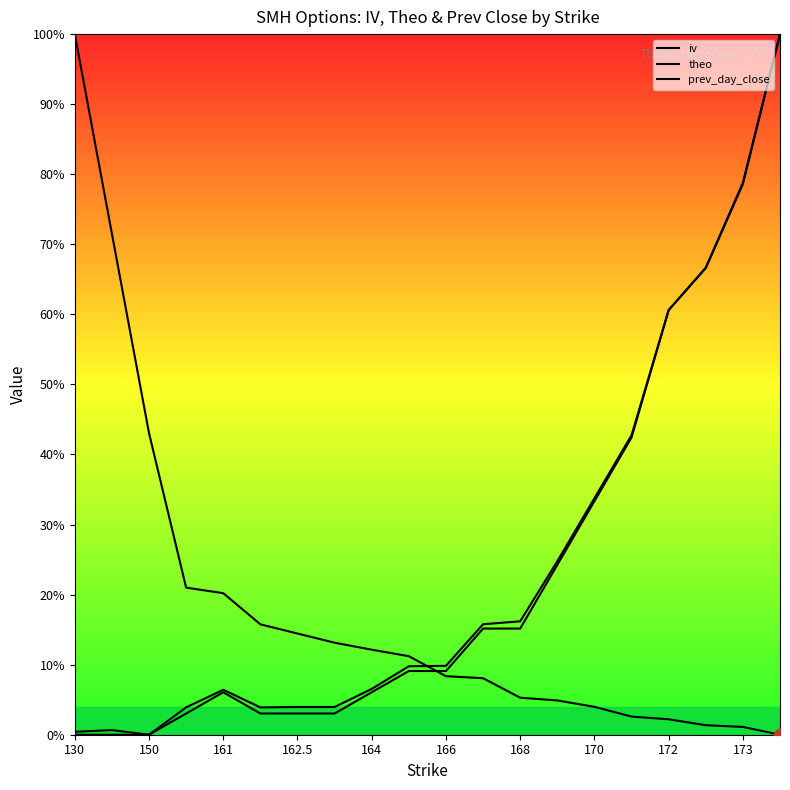

Is the value of iv at 166 greater than the value of theo at 13?

No